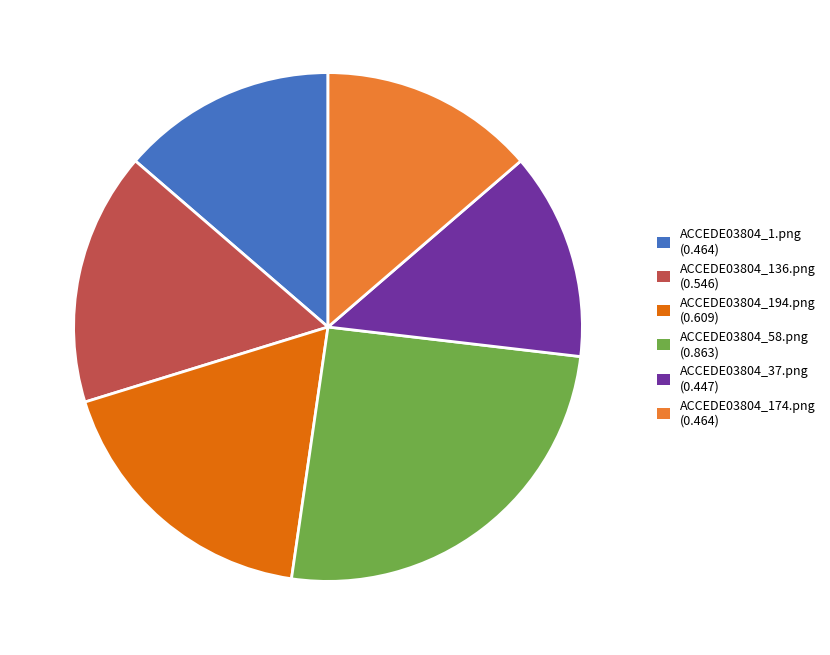

Is there a majority slice in this chart?

No